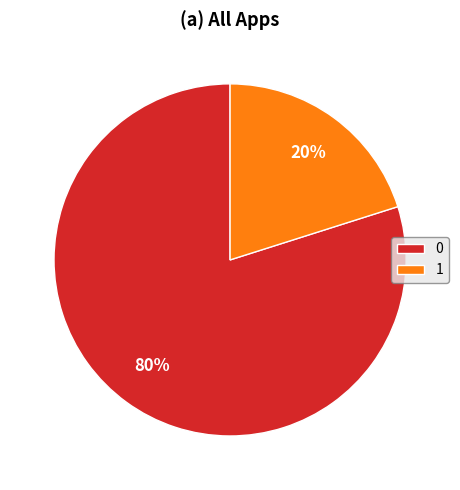

How many slices are in this pie chart?

2